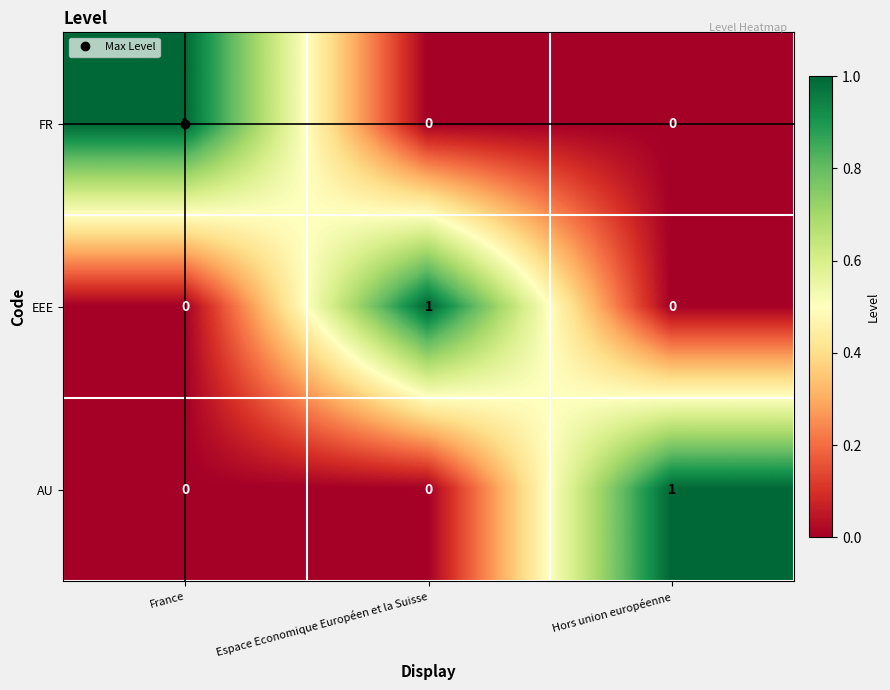

Which category has the highest value in the FR series?

France